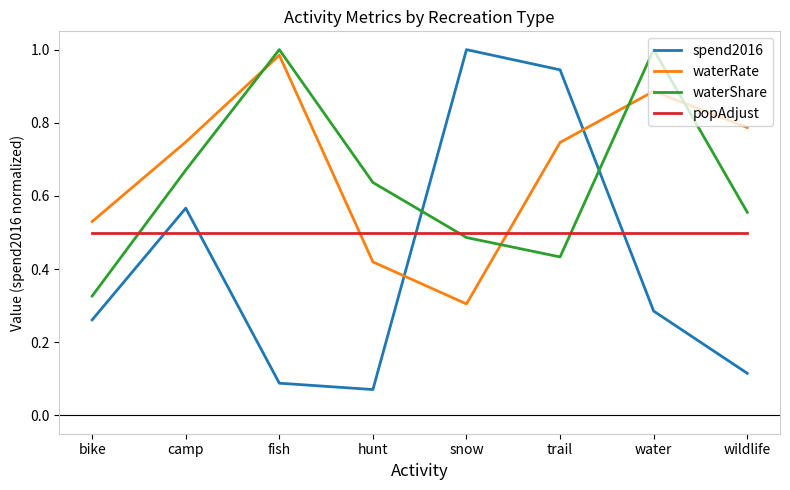

Rank the series at trail from lowest to highest value.

waterShare, popAdjust, waterRate, spend2016